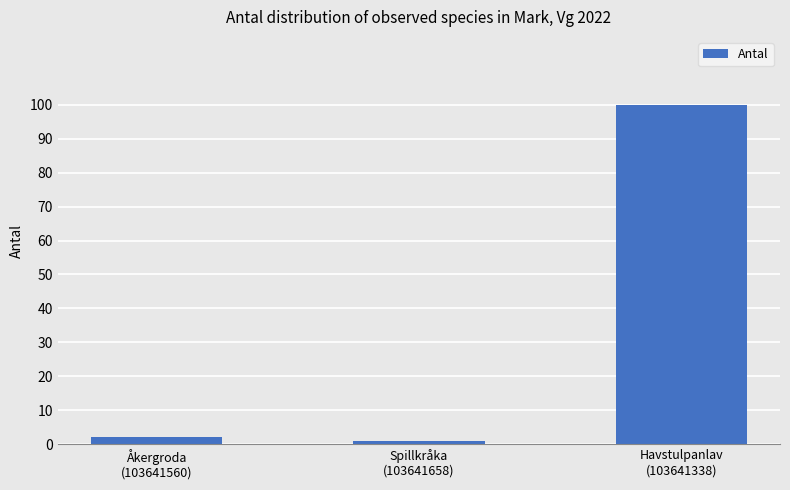

What is the average value?

34